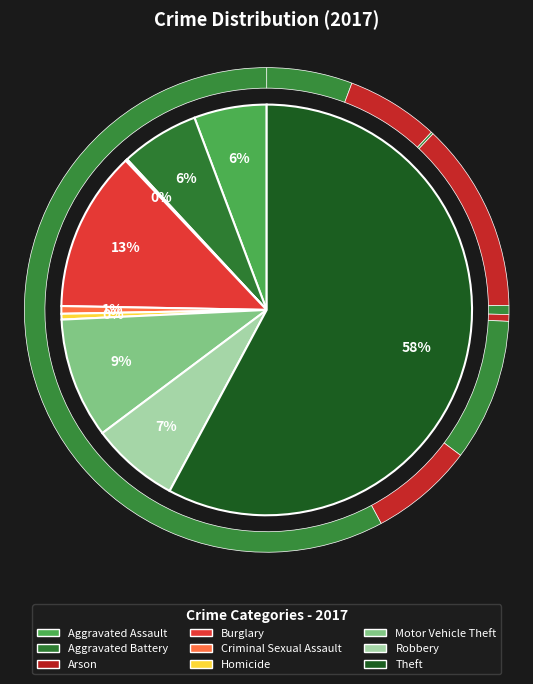

Which has a higher value, Burglary or Criminal Sexual Assault?

Burglary